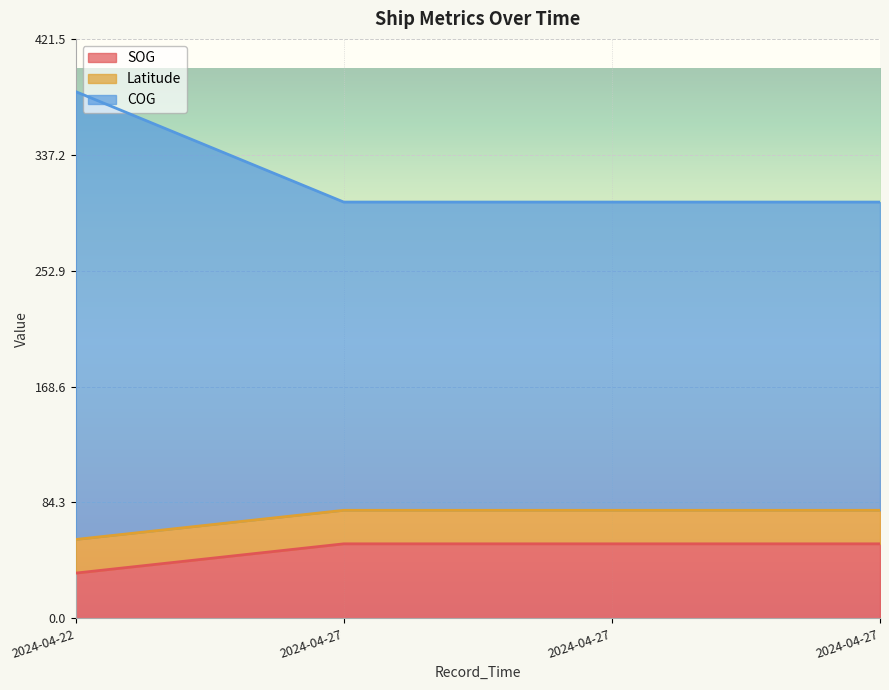

True or false: Latitude and COG cross at least once.

False